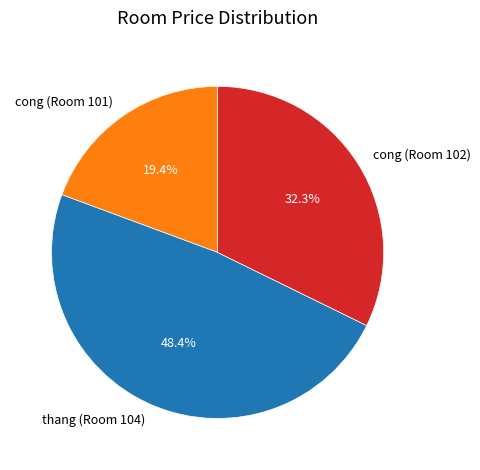

How many segments does this pie chart have?

3